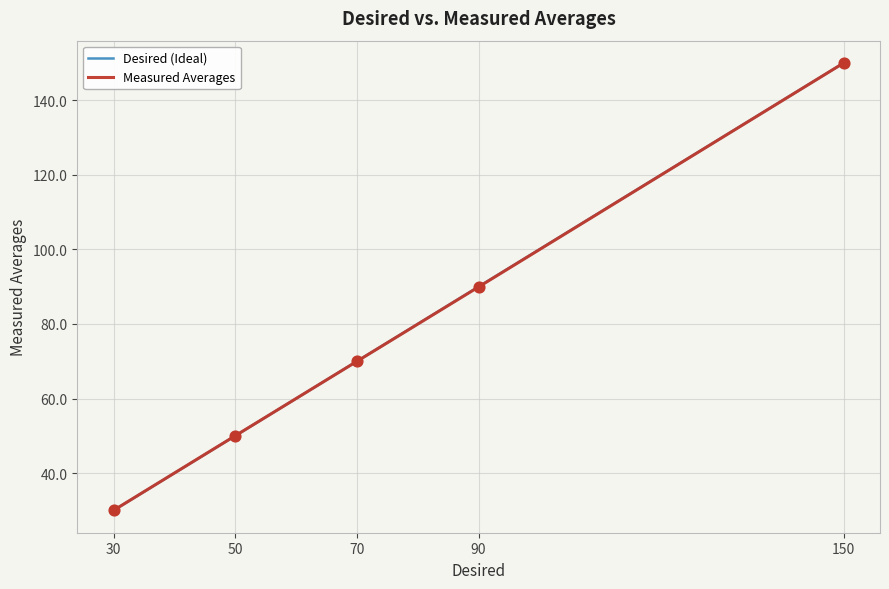

At which category is the sum across all series the highest?

150